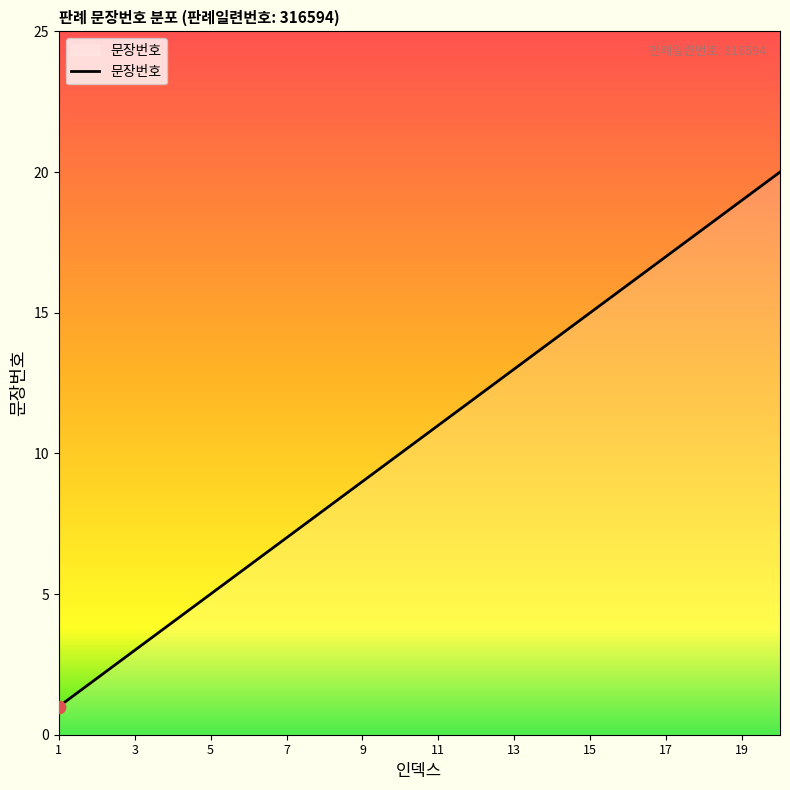

What is the maximum value shown in the chart?

20